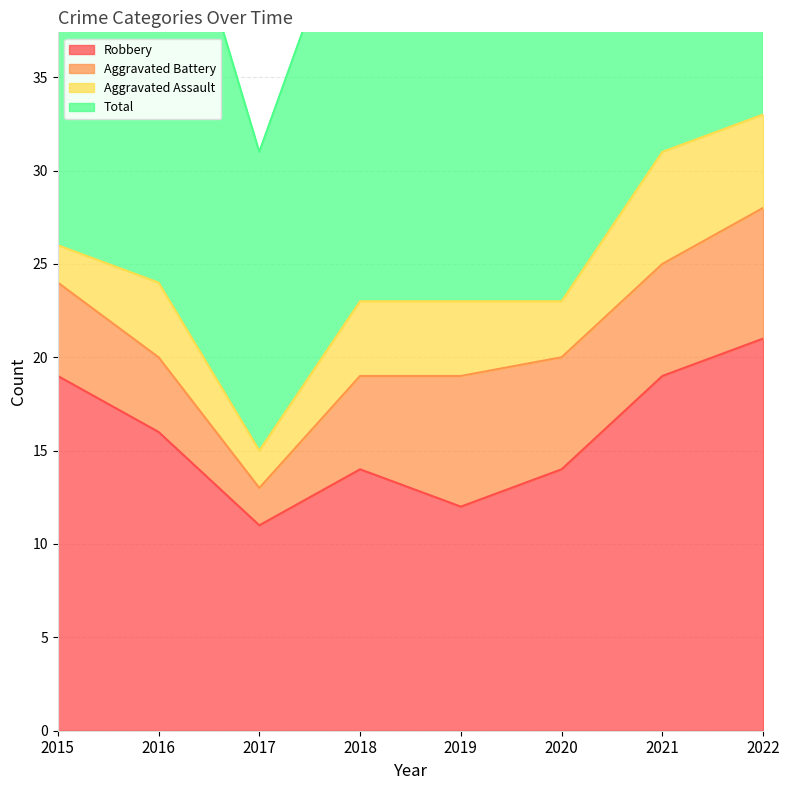

Where is the first local maximum for Robbery?

2018